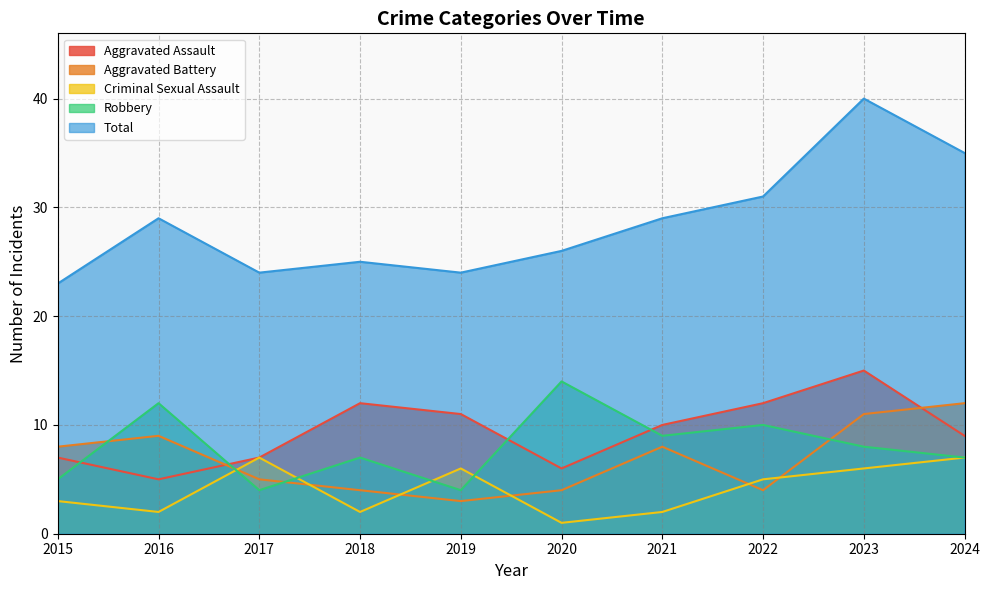

The value of Aggravated Assault at 2021 is 10. True or false?

True